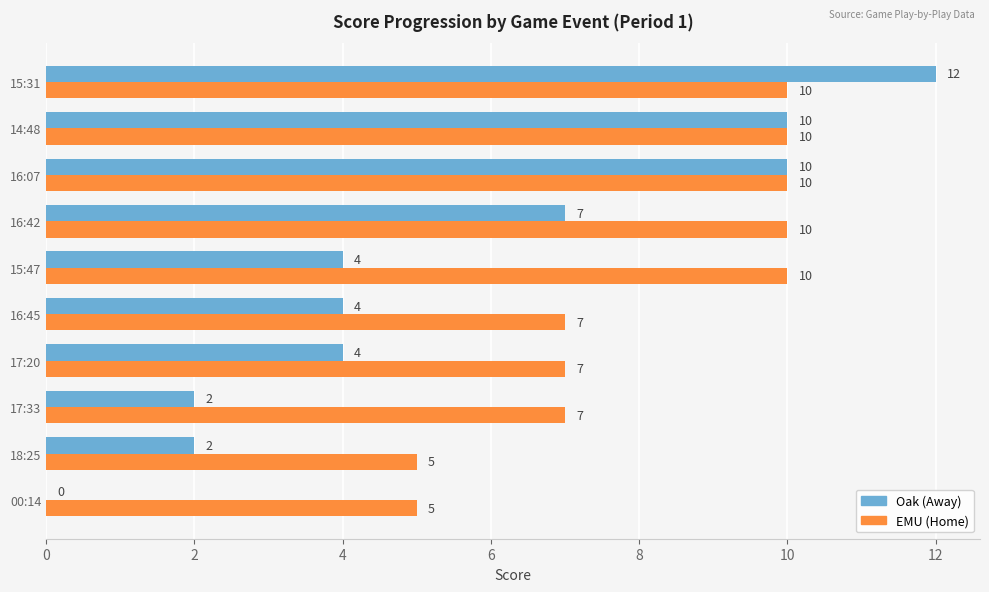

The Oak (Away) series shows 17 at 14:48. True or false?

False